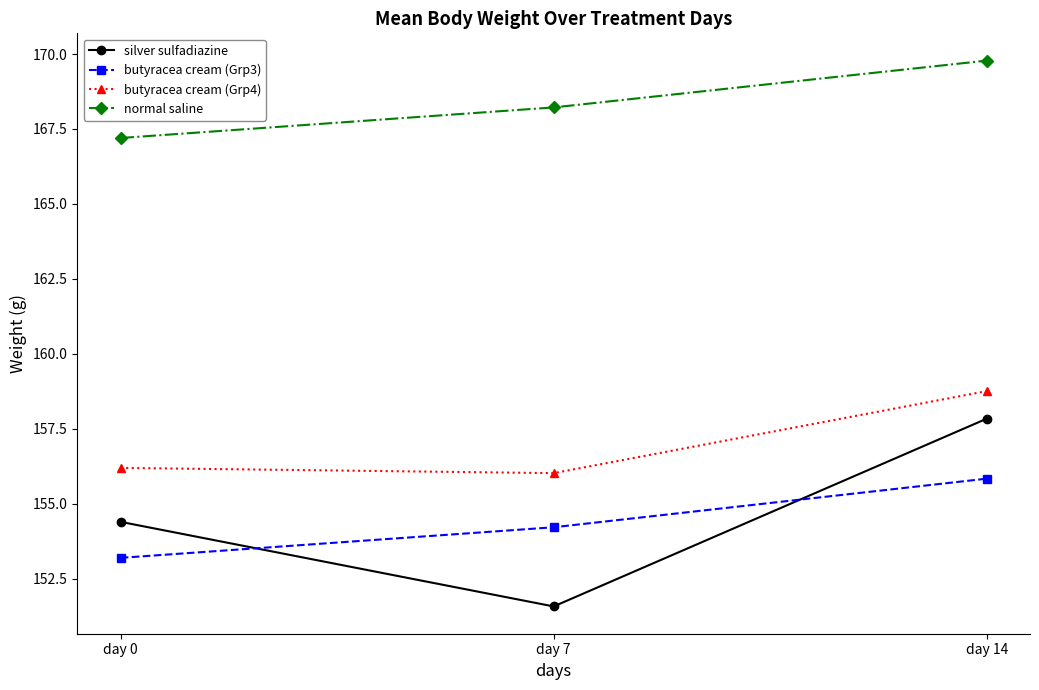

Which series has the largest range (max minus min)?

silver sulfadiazine